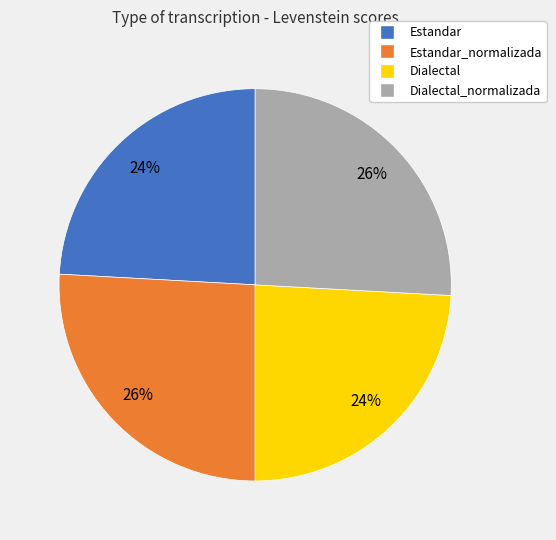

To the nearest percent, what is the average slice percentage?

25%